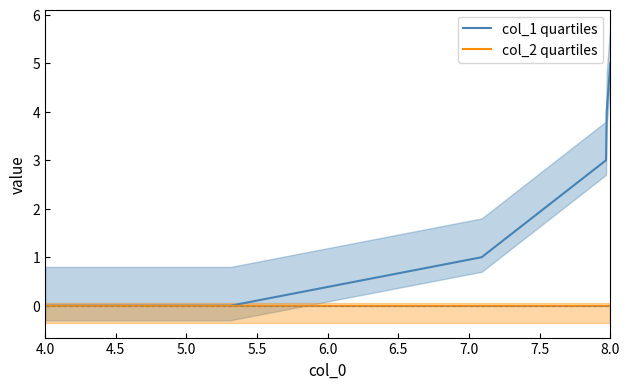

True or false: col_1 quartiles and col_2 quartiles cross at least once.

False